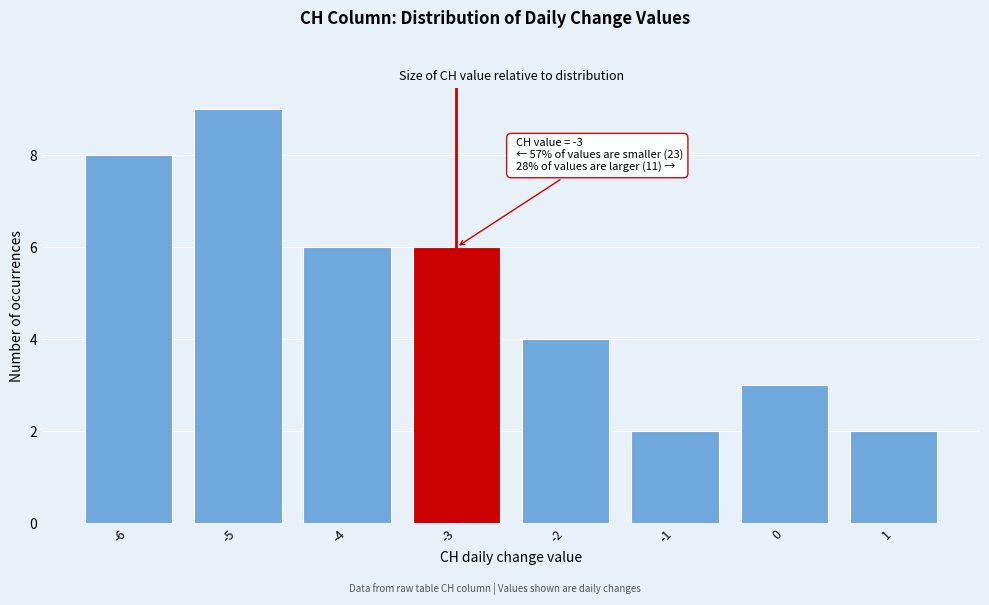

Which range on the x-axis has the tallest bar?

-5.5 to -4.5